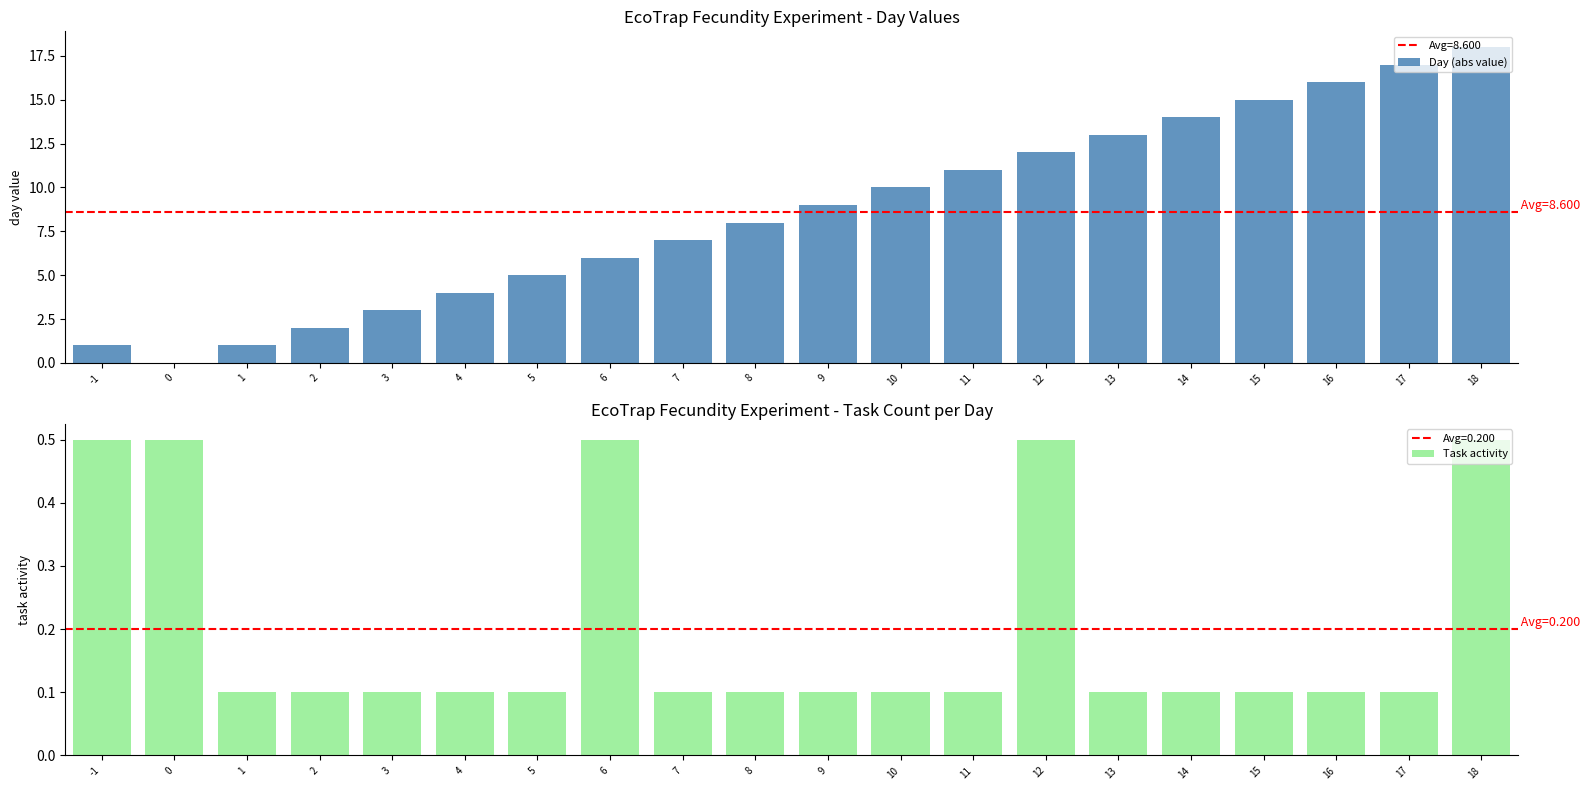

How many bars are there in total?

40